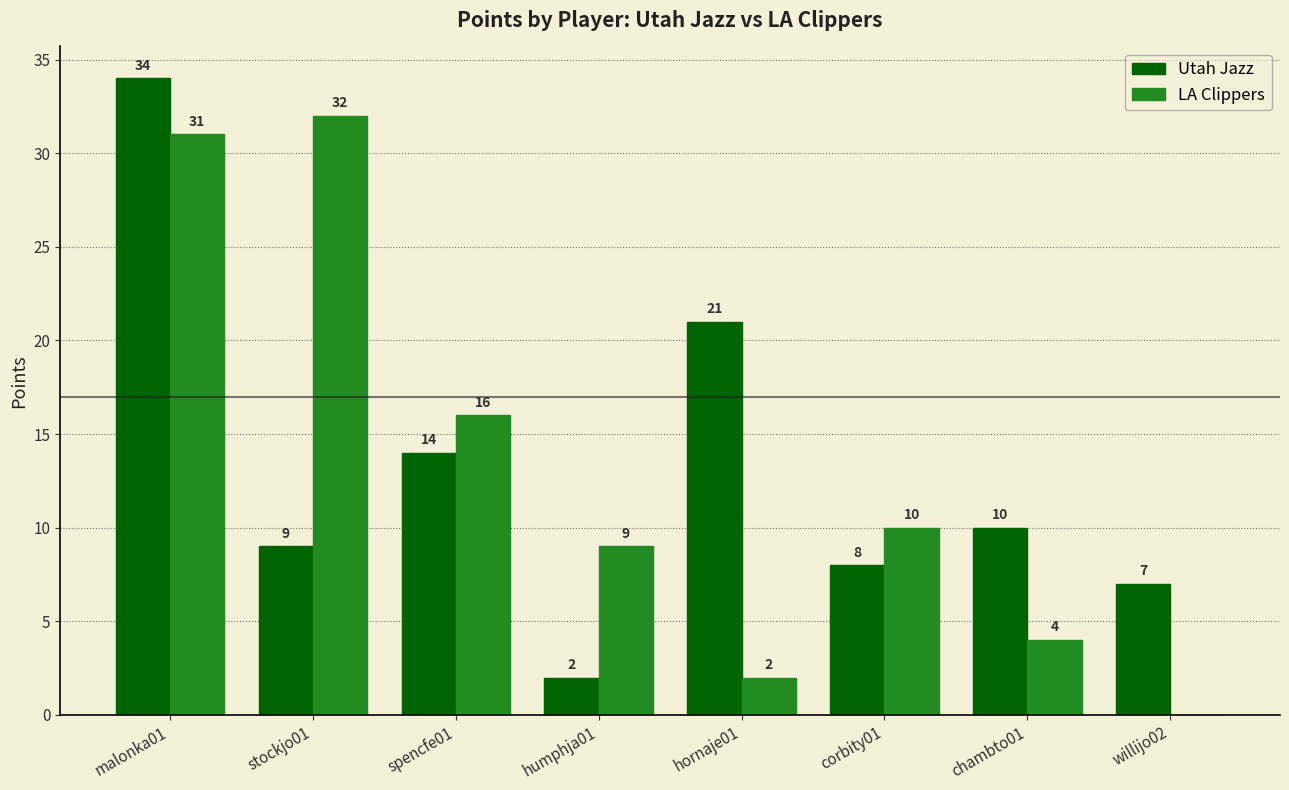

Which series has the largest total across all categories?

Utah Jazz